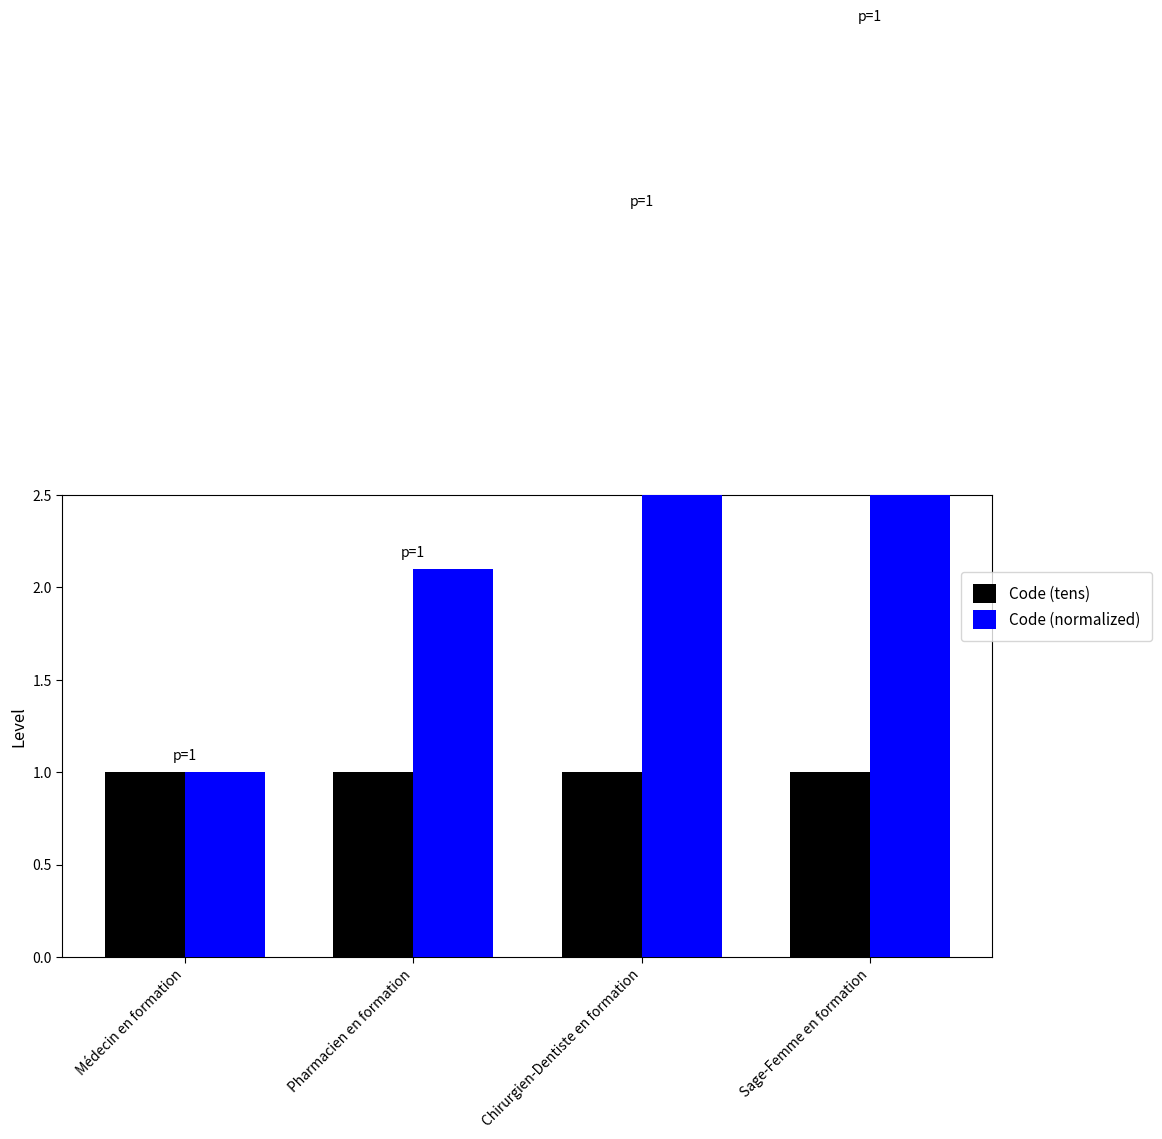

Reading left to right, list all the values displayed in this chart.

Code (tens): 1.0	1.0	1.0	1.0
Code (normalized): 1.0	2.1	4.0	5.0